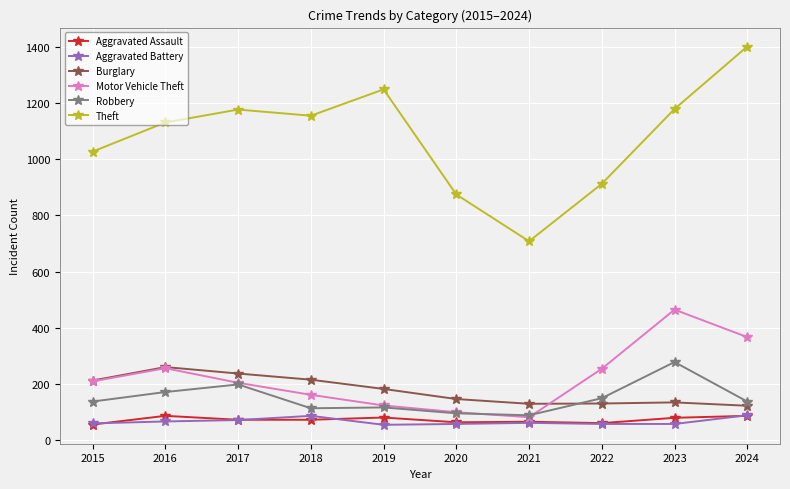

Which series has the largest total across all categories?

Theft